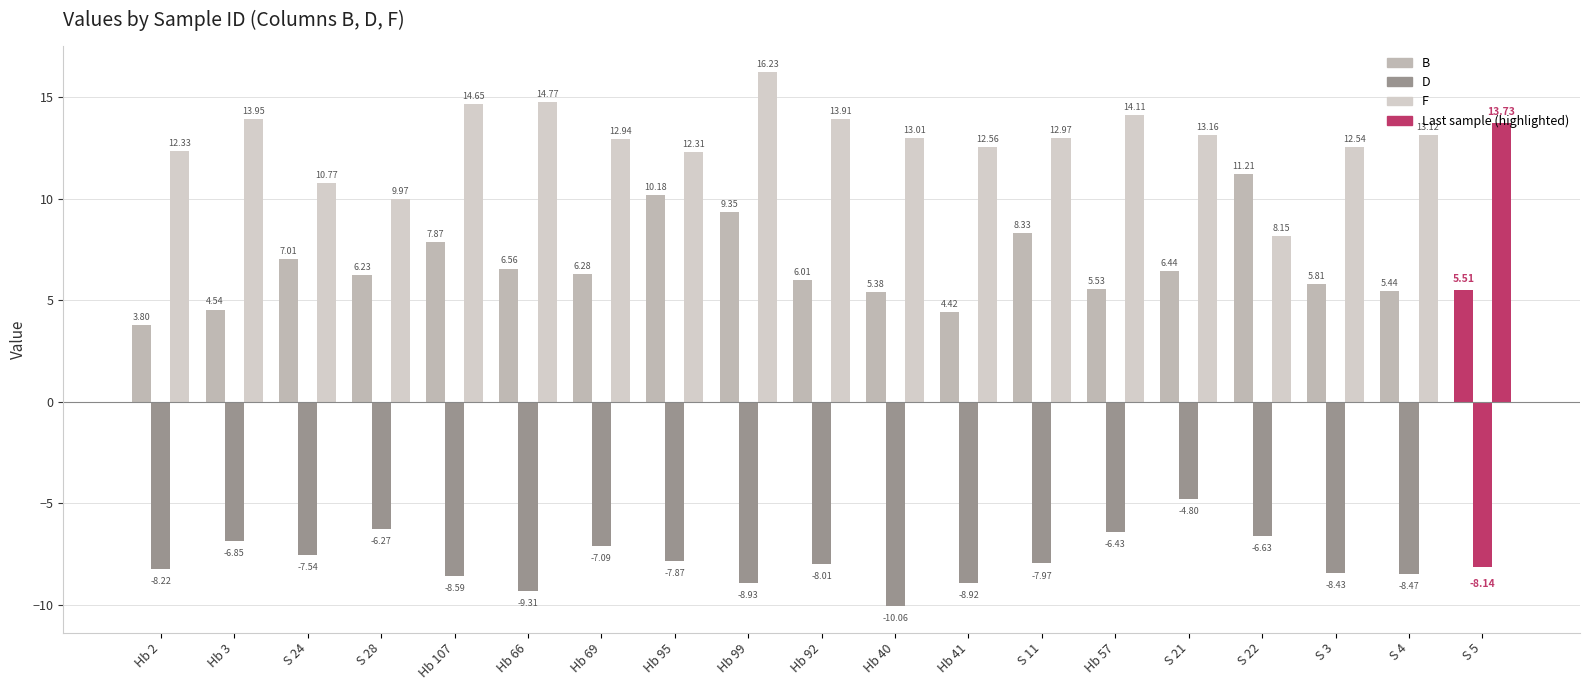

How many distinct data groups are displayed?

3